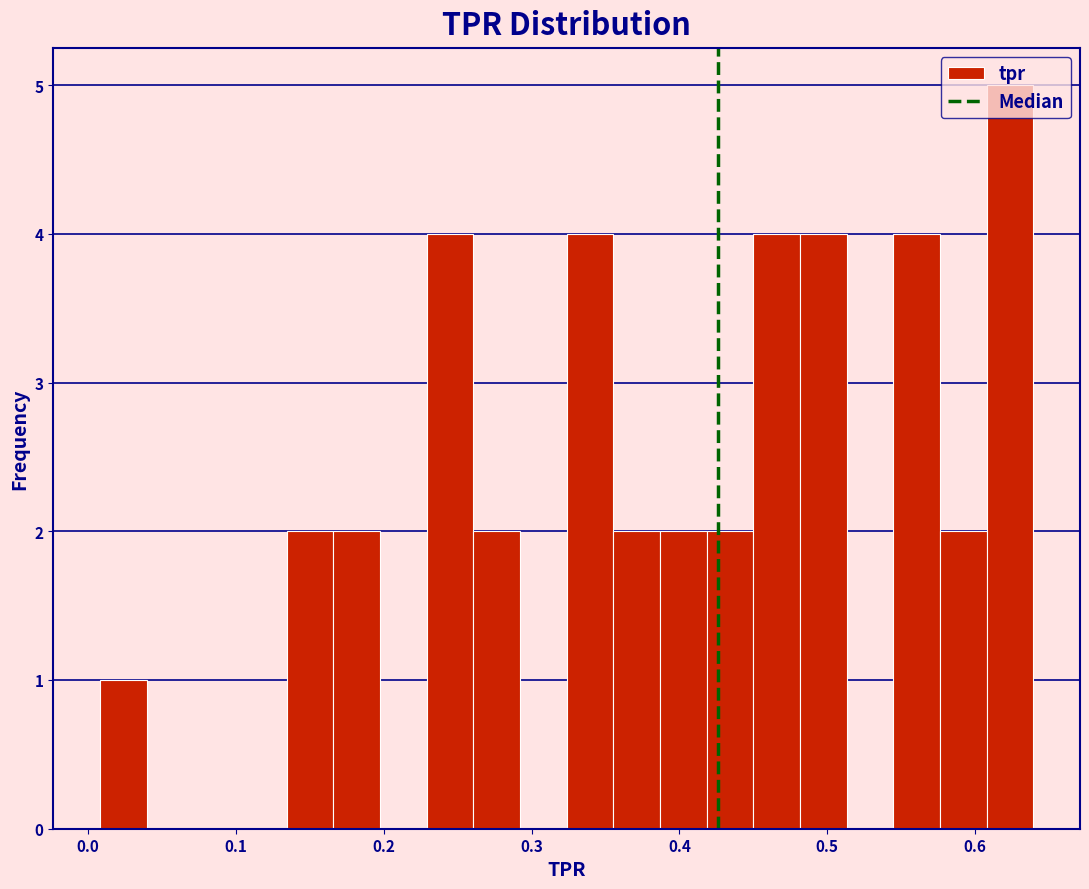

Around what value on the x-axis is the tallest bar? Give the approximate position of its centre, as read against the axis.

0.62